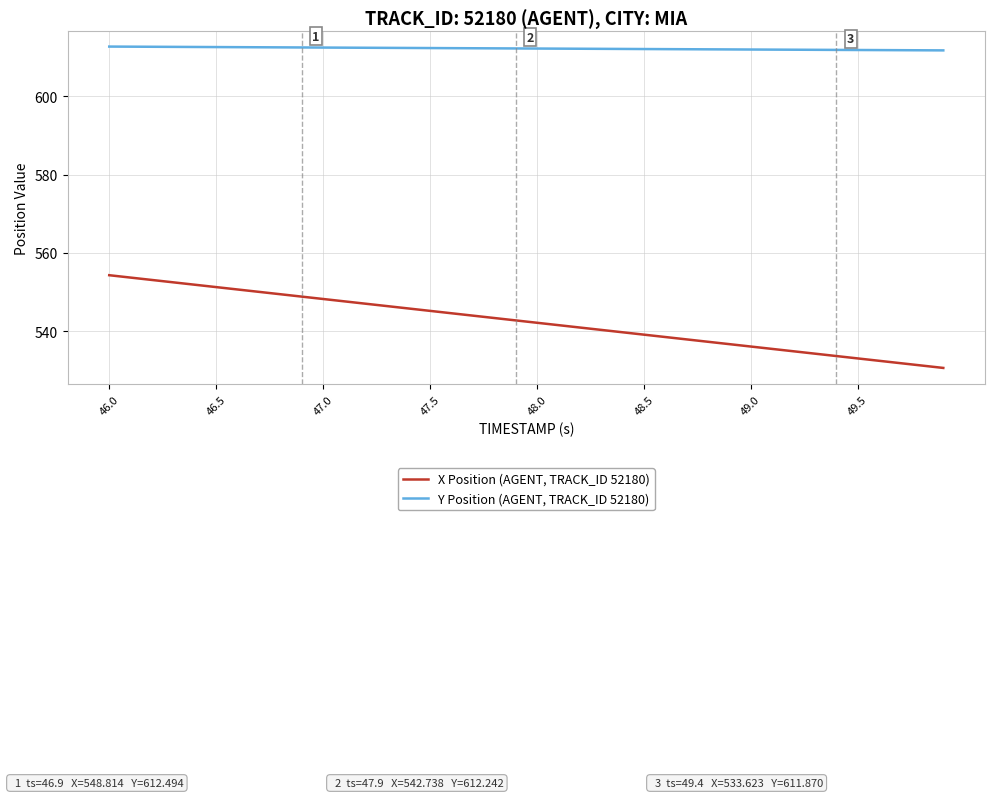

What are all the series names shown in the legend?

X Position (AGENT, TRACK_ID 52180), Y Position (AGENT, TRACK_ID 52180)